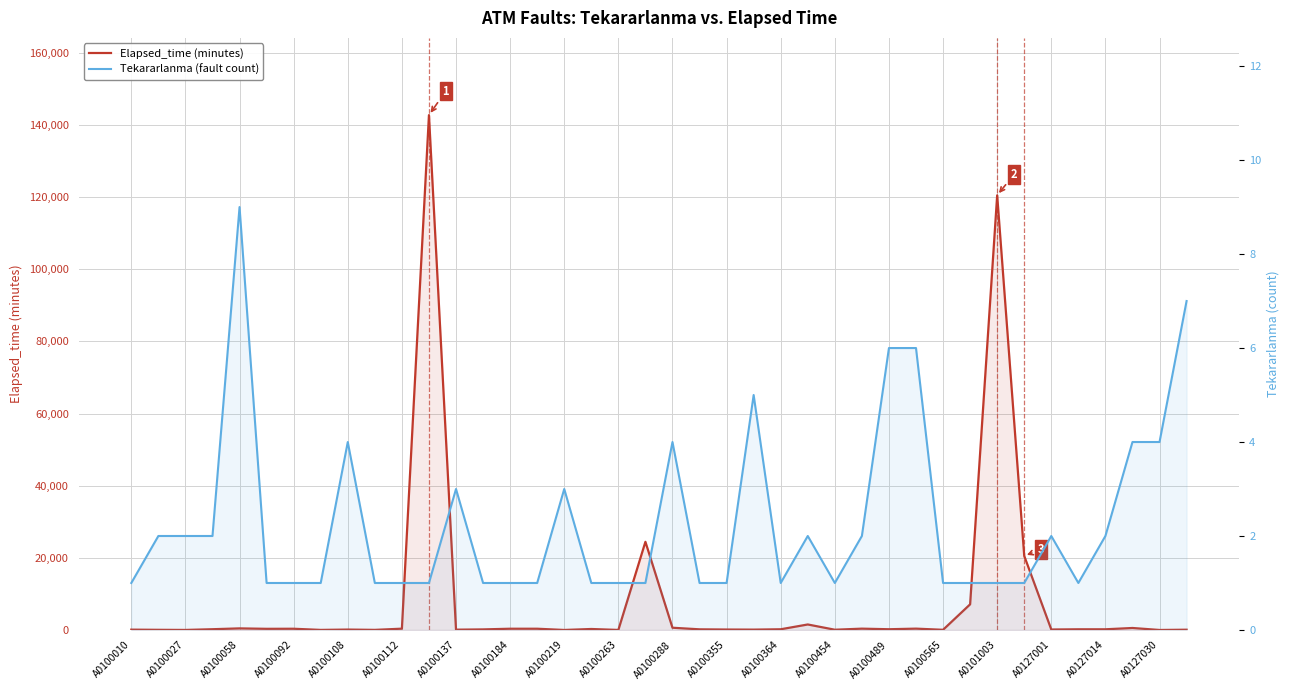

True or false: Tekararlanma (fault count) and Elapsed_time (minutes) cross at least once.

True